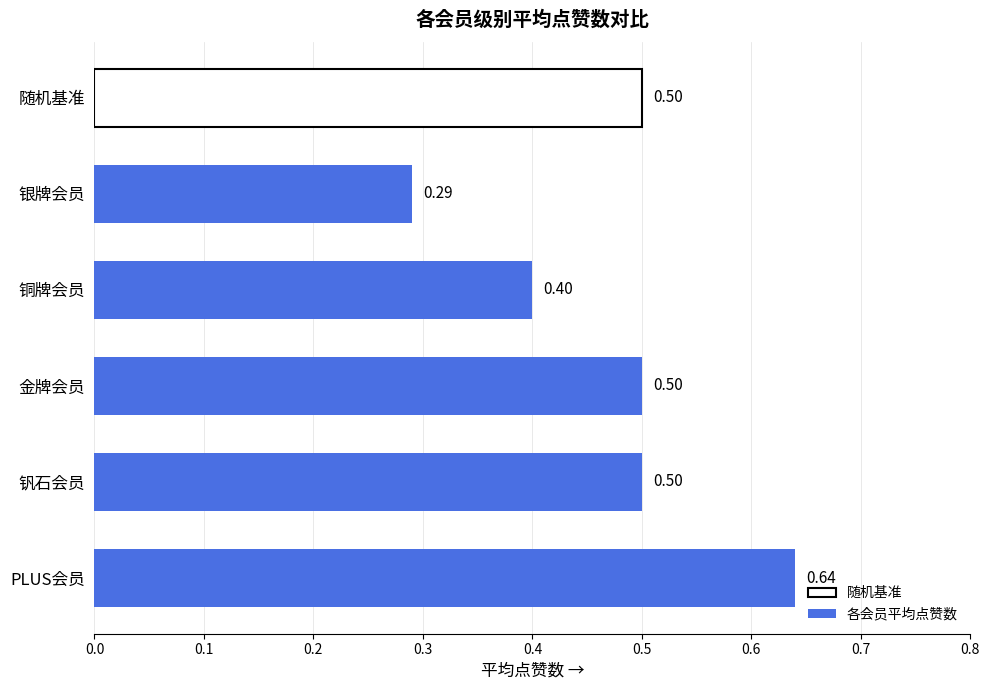

How many values are between 0 and 1?

5